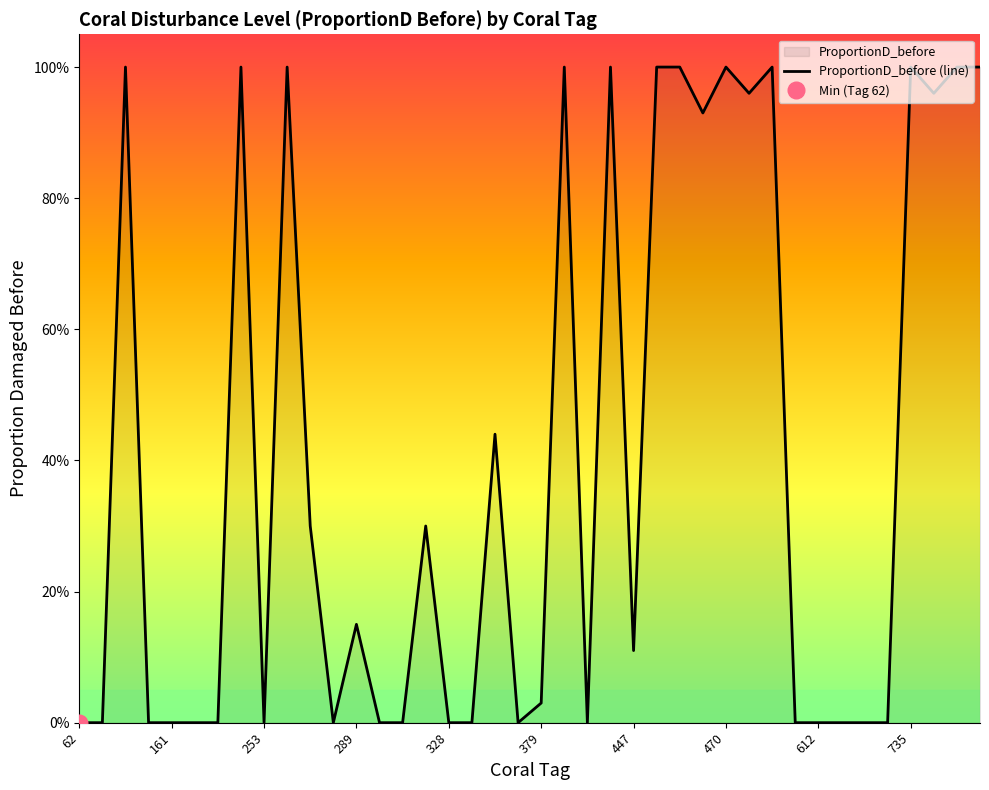

What is the change in value from 24 to 25?

+0.9